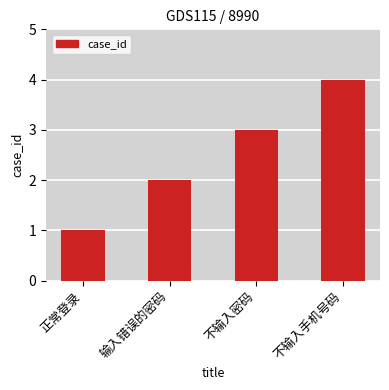

Count the values in the range 2 to 4.

3